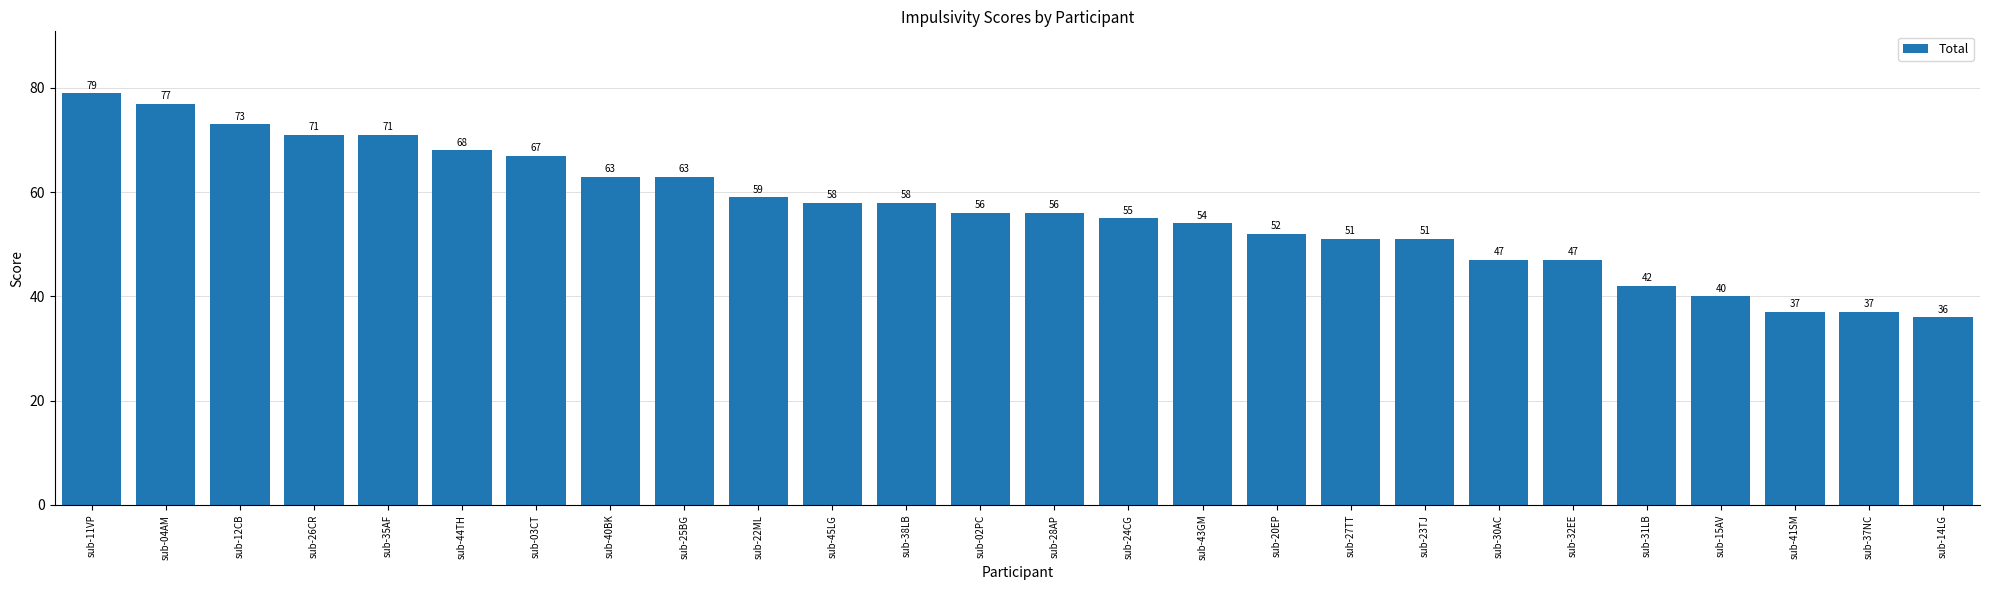

Where does the data first go above 56?

sub-11VP